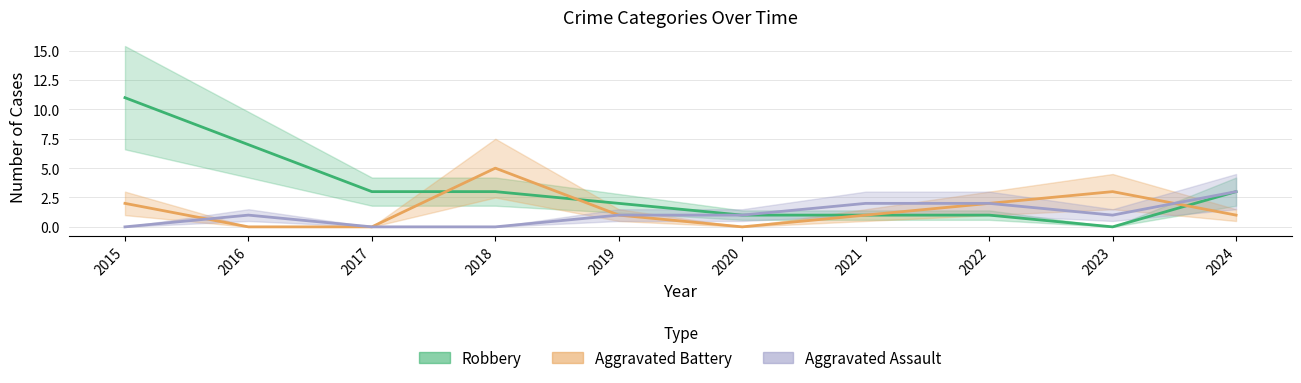

At which label is Aggravated Assault closest to 1?

2016